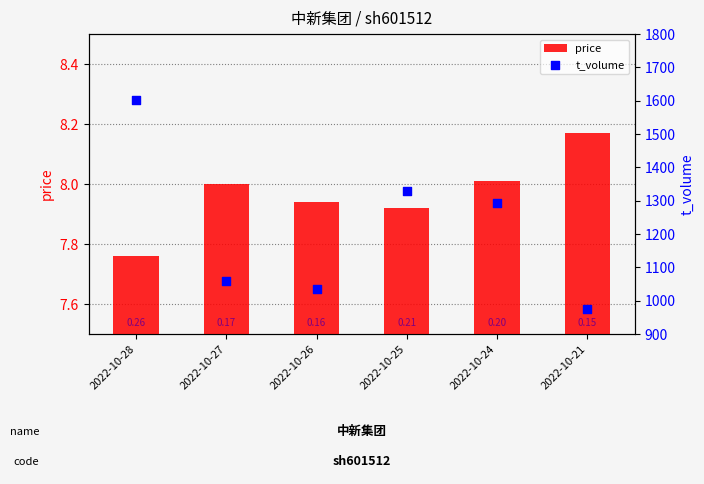

At how many categories does at least one series exceed 997?

5